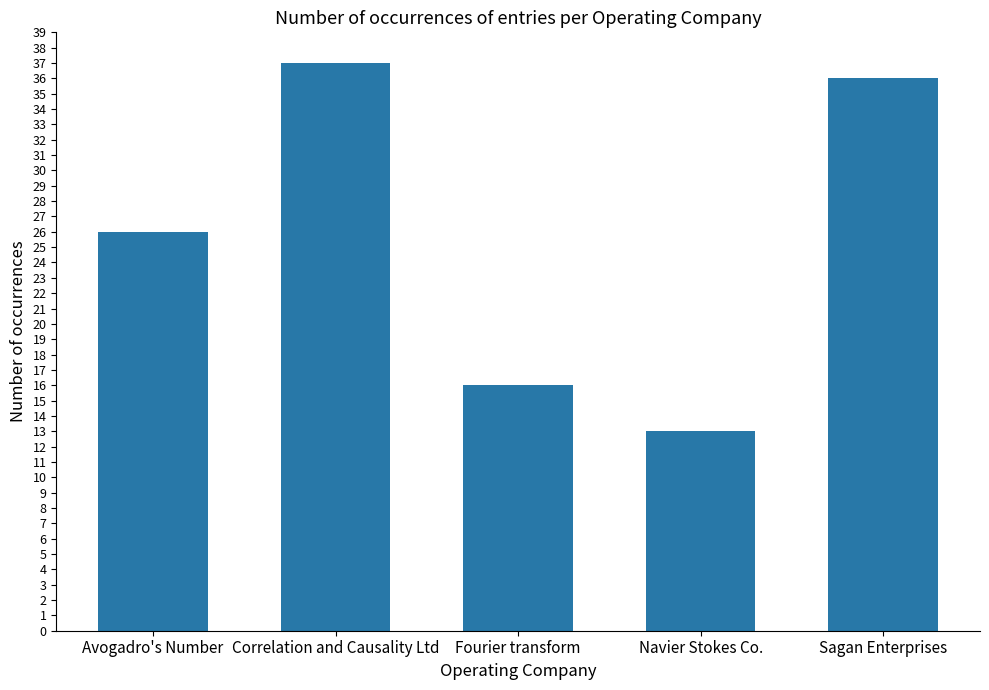

Reading left to right, extract all data points from this chart.

Avogadro's Number=26	Correlation and Causality Ltd=37	Fourier transform=16	Navier Stokes Co.=13	Sagan Enterprises=36